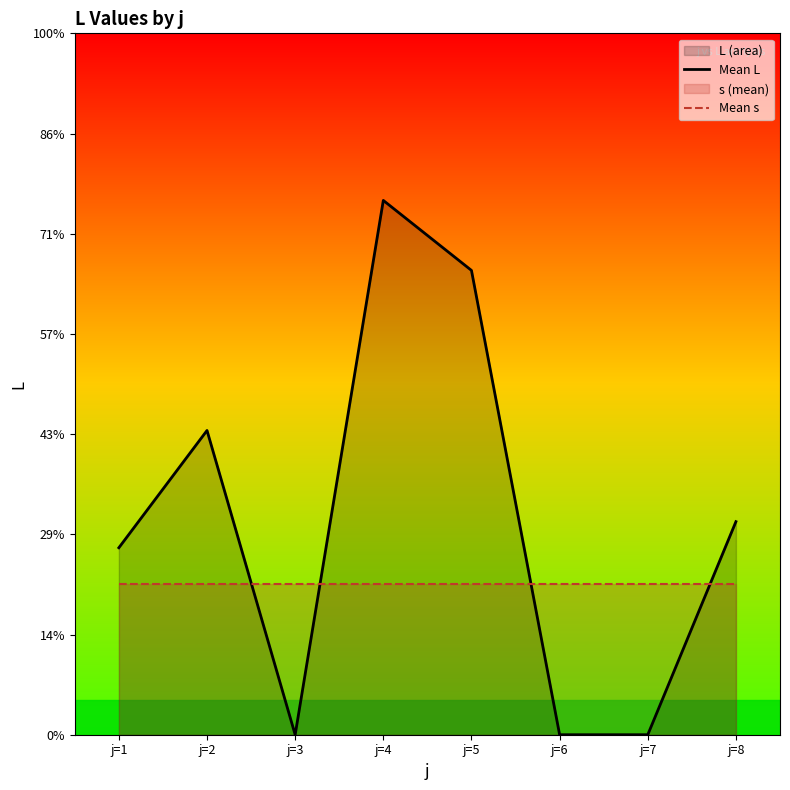

How many values in Mean L are above zero?

5